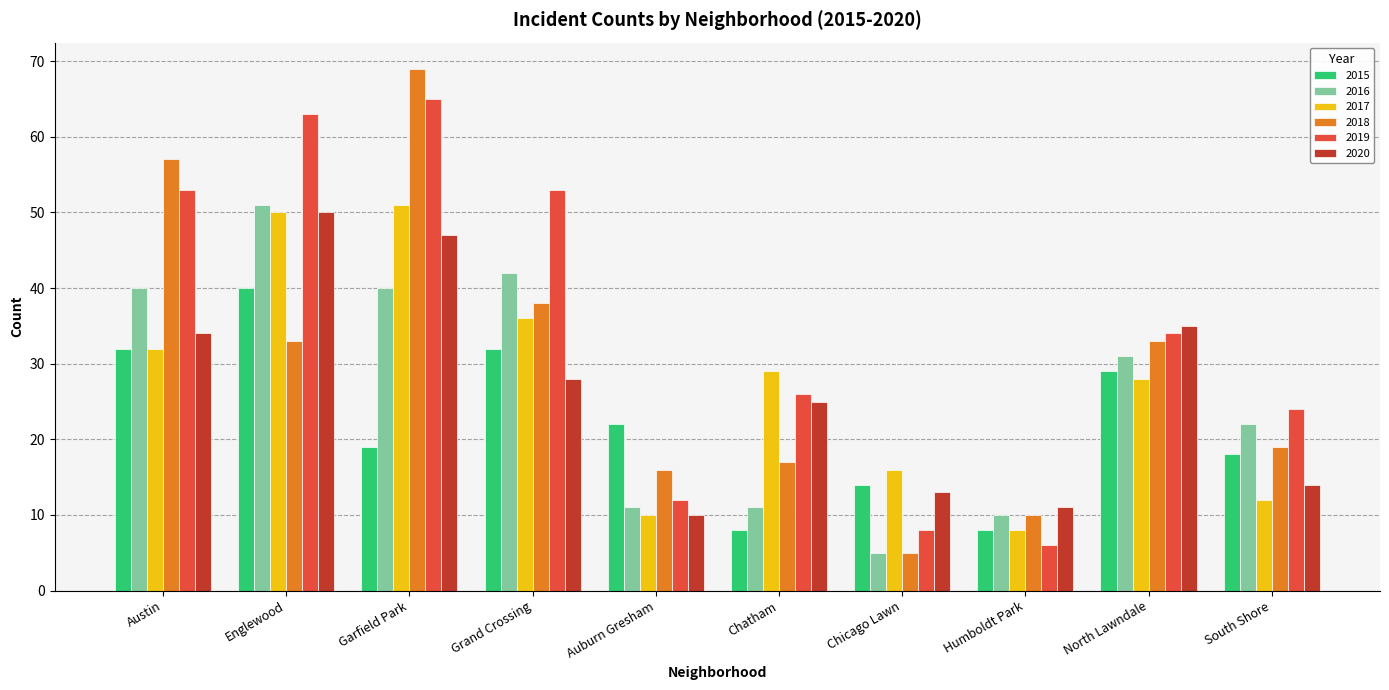

What is the minimum value for 2015?

8